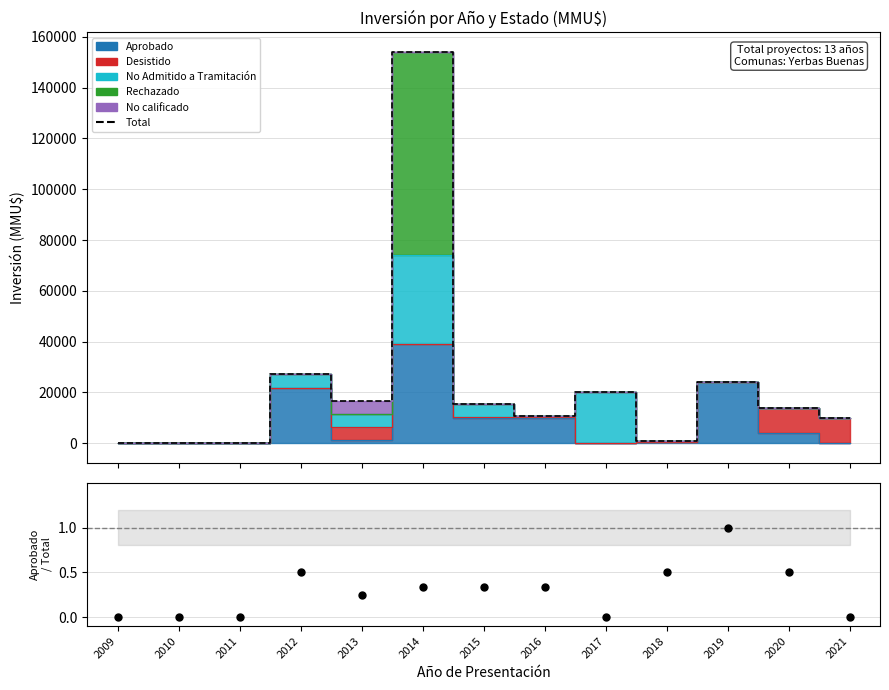

At how many categories does at least one series exceed 100325?

1